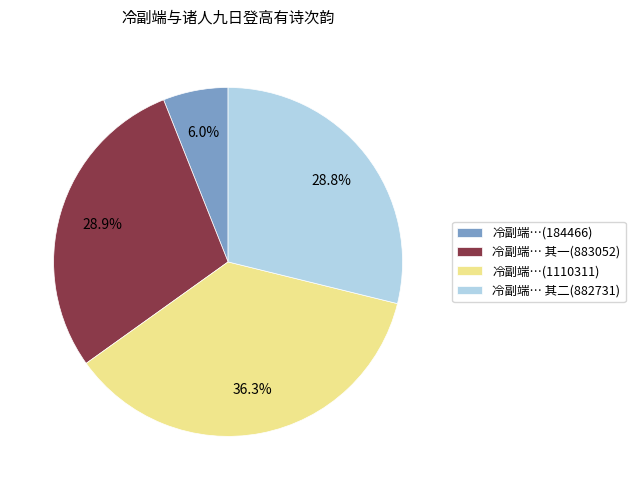

Between 冷副端…(1110311) and 冷副端… 其二(882731), which is larger?

冷副端…(1110311)